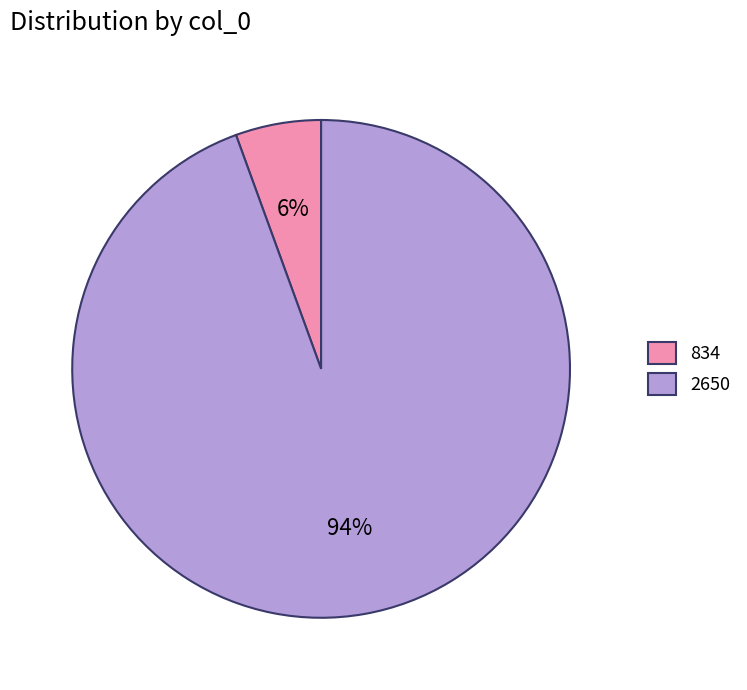

The 2650 slice represents 88% of the pie. True or false?

False